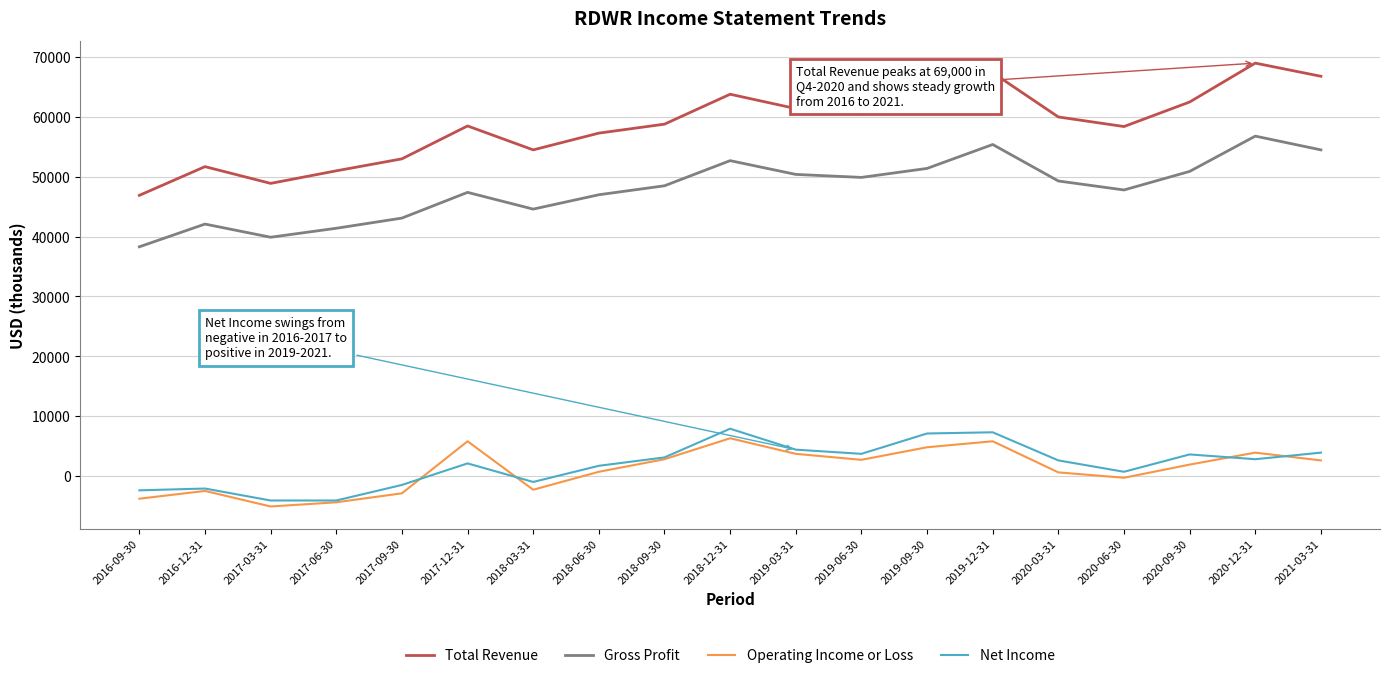

What is the difference between the second highest and second lowest values in the Net Income series?

11400